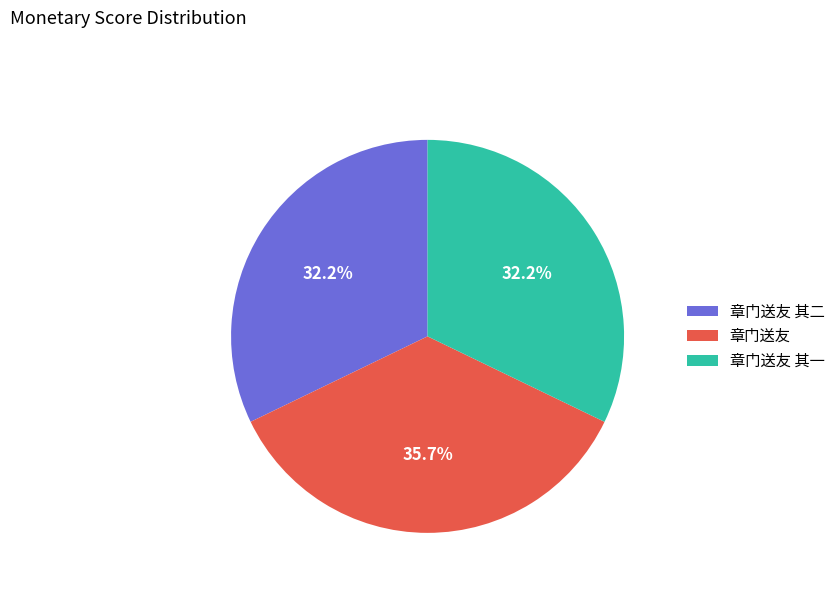

What is the ratio of the value at 章门送友 to the value at 章门送友 其一?

1.1